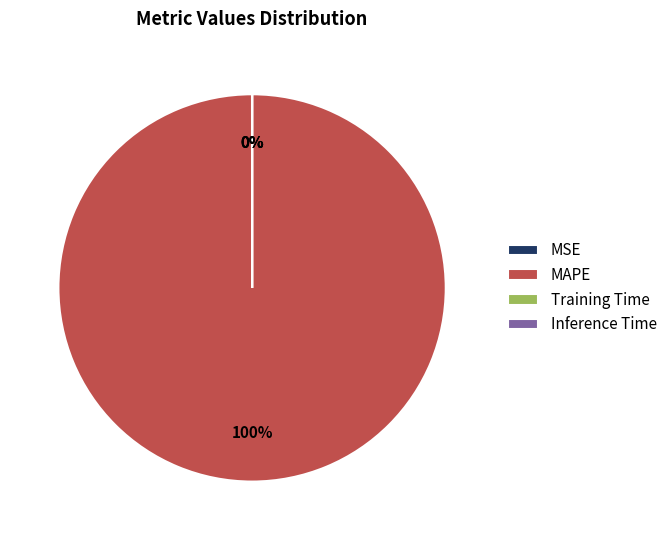

Combined, what portion of the pie is Training Time and MAPE?

100.0%